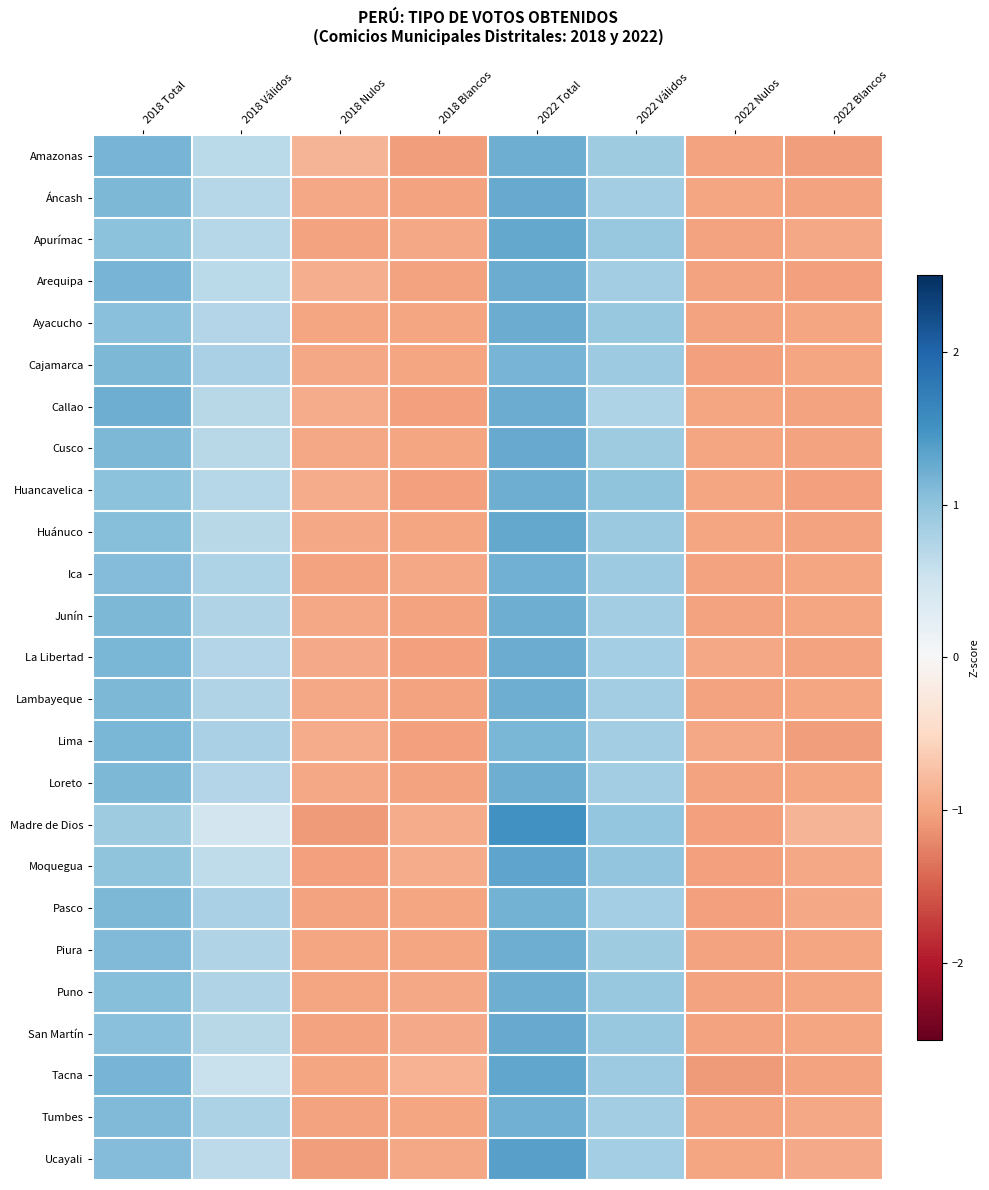

Reading left to right, extract all data points from this chart.

Amazonas: 2018 Total=1.2	2018 Válidos=0.7	2018 Nulos=-0.8	2018 Blancos=-1.1	2022 Total=1.2	2022 Válidos=0.9	2022 Nulos=-1.0	2022 Blancos=-1.0
Áncash: 2018 Total=1.1	2018 Válidos=0.7	2018 Nulos=-1.0	2018 Blancos=-1.0	2022 Total=1.3	2022 Válidos=0.9	2022 Nulos=-1.0	2022 Blancos=-1.0
Apurímac: 2018 Total=1.0	2018 Válidos=0.7	2018 Nulos=-1.0	2018 Blancos=-1.0	2022 Total=1.3	2022 Válidos=0.9	2022 Nulos=-1.0	2022 Blancos=-1.0
Arequipa: 2018 Total=1.2	2018 Válidos=0.7	2018 Nulos=-0.9	2018 Blancos=-1.0	2022 Total=1.2	2022 Válidos=0.9	2022 Nulos=-1.0	2022 Blancos=-1.0
Ayacucho: 2018 Total=1.1	2018 Válidos=0.7	2018 Nulos=-1.0	2018 Blancos=-1.0	2022 Total=1.2	2022 Válidos=0.9	2022 Nulos=-1.0	2022 Blancos=-1.0
Cajamarca: 2018 Total=1.1	2018 Válidos=0.8	2018 Nulos=-1.0	2018 Blancos=-1.0	2022 Total=1.2	2022 Válidos=0.9	2022 Nulos=-1.0	2022 Blancos=-1.0
Callao: 2018 Total=1.2	2018 Válidos=0.7	2018 Nulos=-0.9	2018 Blancos=-1.0	2022 Total=1.2	2022 Válidos=0.8	2022 Nulos=-1.0	2022 Blancos=-1.0
Cusco: 2018 Total=1.1	2018 Válidos=0.7	2018 Nulos=-1.0	2018 Blancos=-1.0	2022 Total=1.3	2022 Válidos=0.9	2022 Nulos=-1.0	2022 Blancos=-1.0
Huancavelica: 2018 Total=1.0	2018 Válidos=0.7	2018 Nulos=-0.9	2018 Blancos=-1.0	2022 Total=1.2	2022 Válidos=1.0	2022 Nulos=-1.0	2022 Blancos=-1.0
Huánuco: 2018 Total=1.1	2018 Válidos=0.7	2018 Nulos=-1.0	2018 Blancos=-1.0	2022 Total=1.3	2022 Válidos=0.9	2022 Nulos=-1.0	2022 Blancos=-1.0
Ica: 2018 Total=1.1	2018 Válidos=0.8	2018 Nulos=-1.0	2018 Blancos=-1.0	2022 Total=1.2	2022 Válidos=0.9	2022 Nulos=-1.0	2022 Blancos=-1.0
Junín: 2018 Total=1.1	2018 Válidos=0.7	2018 Nulos=-1.0	2018 Blancos=-1.0	2022 Total=1.2	2022 Válidos=0.9	2022 Nulos=-1.0	2022 Blancos=-1.0
La Libertad: 2018 Total=1.1	2018 Válidos=0.7	2018 Nulos=-0.9	2018 Blancos=-1.0	2022 Total=1.2	2022 Válidos=0.9	2022 Nulos=-1.0	2022 Blancos=-1.0
Lambayeque: 2018 Total=1.1	2018 Válidos=0.7	2018 Nulos=-1.0	2018 Blancos=-1.0	2022 Total=1.2	2022 Válidos=0.9	2022 Nulos=-1.0	2022 Blancos=-1.0
Lima: 2018 Total=1.1	2018 Válidos=0.8	2018 Nulos=-0.9	2018 Blancos=-1.0	2022 Total=1.1	2022 Válidos=0.9	2022 Nulos=-1.0	2022 Blancos=-1.1
Loreto: 2018 Total=1.1	2018 Válidos=0.7	2018 Nulos=-1.0	2018 Blancos=-1.0	2022 Total=1.2	2022 Válidos=0.9	2022 Nulos=-1.0	2022 Blancos=-1.0
Madre de Dios: 2018 Total=0.9	2018 Válidos=0.5	2018 Nulos=-1.1	2018 Blancos=-0.9	2022 Total=1.5	2022 Válidos=1.0	2022 Nulos=-1.0	2022 Blancos=-0.8
Moquegua: 2018 Total=1.0	2018 Válidos=0.6	2018 Nulos=-1.0	2018 Blancos=-0.9	2022 Total=1.3	2022 Válidos=1.0	2022 Nulos=-1.0	2022 Blancos=-1.0
Pasco: 2018 Total=1.1	2018 Válidos=0.8	2018 Nulos=-1.0	2018 Blancos=-1.0	2022 Total=1.2	2022 Válidos=0.9	2022 Nulos=-1.0	2022 Blancos=-1.0
Piura: 2018 Total=1.1	2018 Válidos=0.7	2018 Nulos=-1.0	2018 Blancos=-1.0	2022 Total=1.2	2022 Válidos=0.9	2022 Nulos=-1.0	2022 Blancos=-1.0
Puno: 2018 Total=1.1	2018 Válidos=0.7	2018 Nulos=-1.0	2018 Blancos=-1.0	2022 Total=1.2	2022 Válidos=0.9	2022 Nulos=-1.0	2022 Blancos=-1.0
San Martín: 2018 Total=1.0	2018 Válidos=0.7	2018 Nulos=-1.0	2018 Blancos=-1.0	2022 Total=1.3	2022 Válidos=0.9	2022 Nulos=-1.0	2022 Blancos=-1.0
Tacna: 2018 Total=1.2	2018 Válidos=0.5	2018 Nulos=-1.0	2018 Blancos=-0.9	2022 Total=1.3	2022 Válidos=0.9	2022 Nulos=-1.1	2022 Blancos=-1.0
Tumbes: 2018 Total=1.1	2018 Válidos=0.8	2018 Nulos=-1.0	2018 Blancos=-1.0	2022 Total=1.2	2022 Válidos=0.9	2022 Nulos=-1.0	2022 Blancos=-1.0
Ucayali: 2018 Total=1.1	2018 Válidos=0.7	2018 Nulos=-1.0	2018 Blancos=-1.0	2022 Total=1.3	2022 Válidos=0.8	2022 Nulos=-1.0	2022 Blancos=-0.9